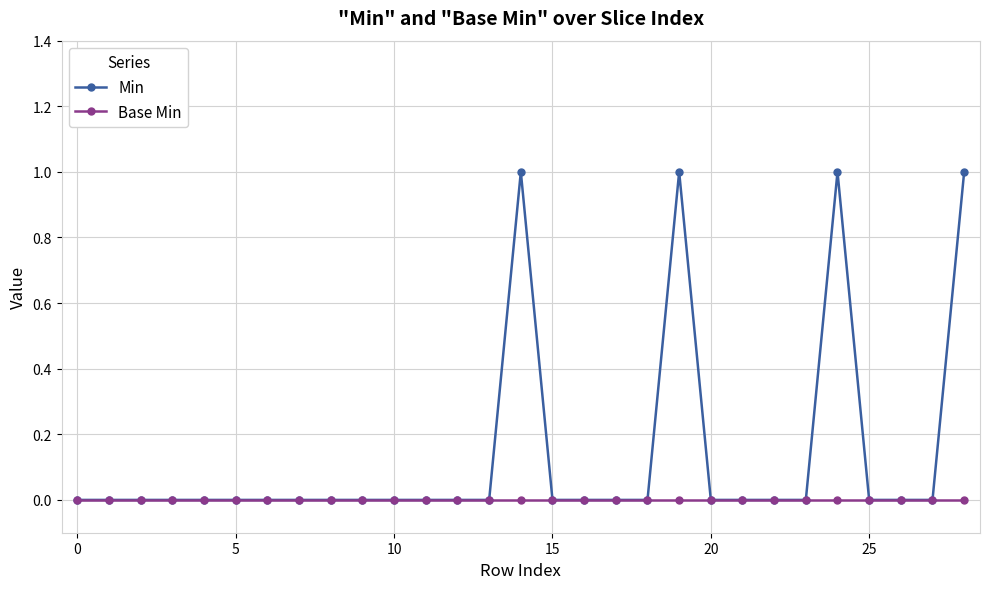

What is the sum of all Min values?

4